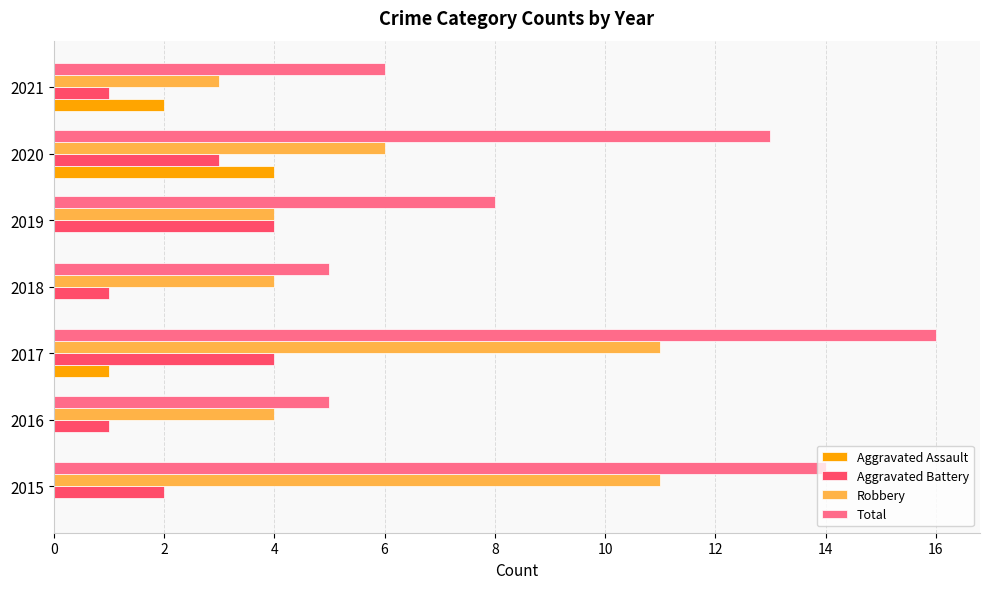

At which category is the sum across all series the highest?

2017